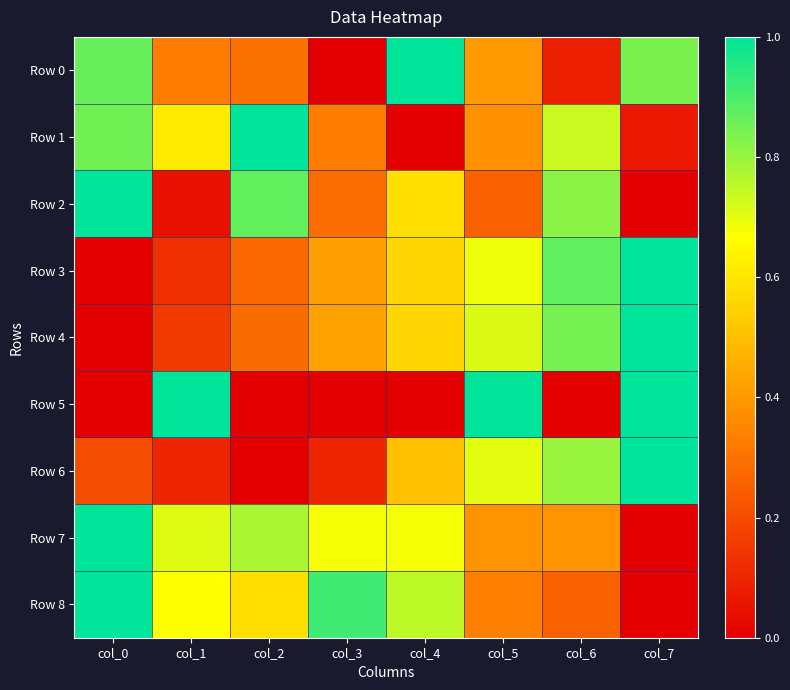

Between col_0 and col_1, which series saw the biggest shift?

Row 5